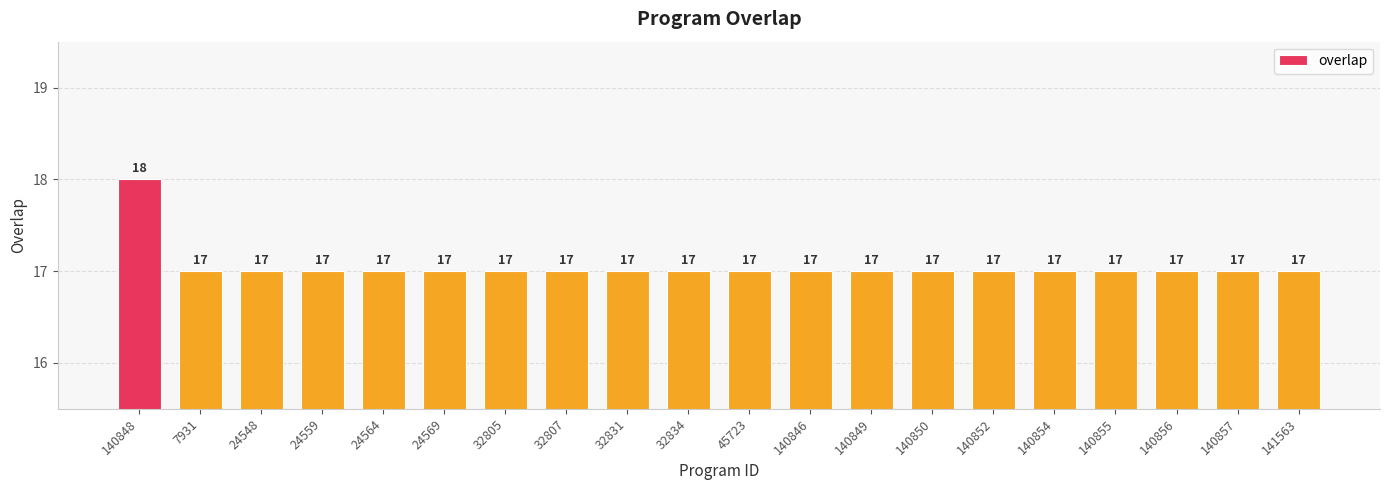

What is the ratio of the value at 32805 to the value at 140846?

1.0